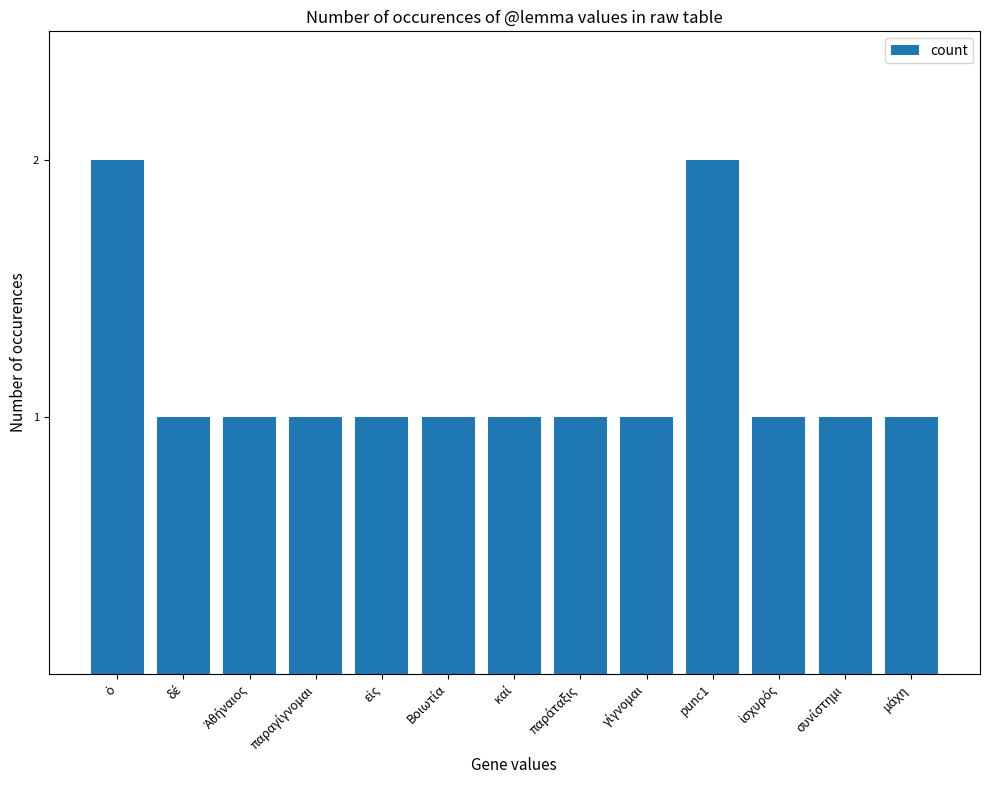

What is the value of the 1st bar from the left?

2